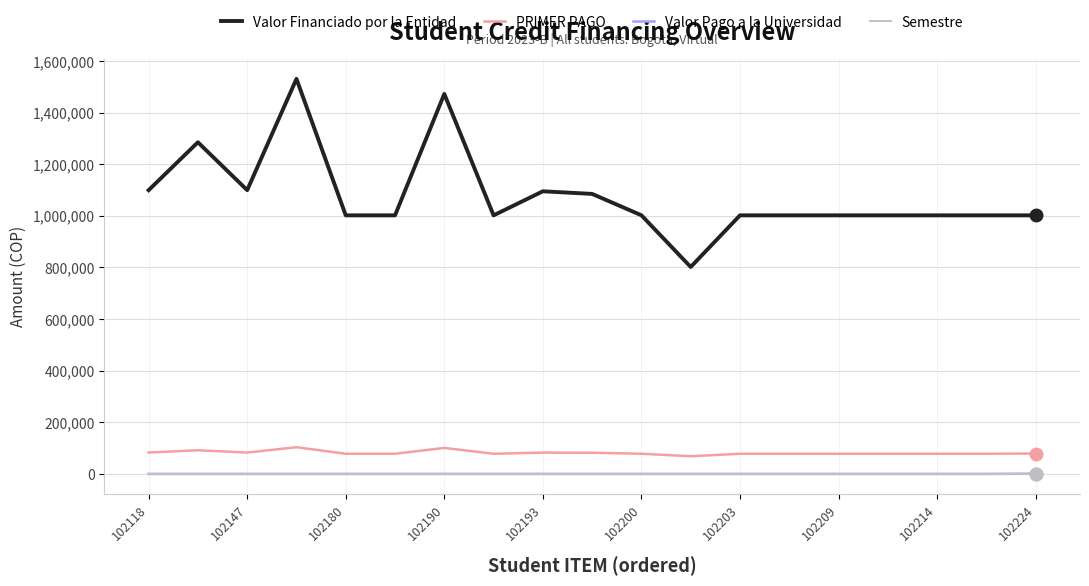

What is the sum of all Semestre values?

44